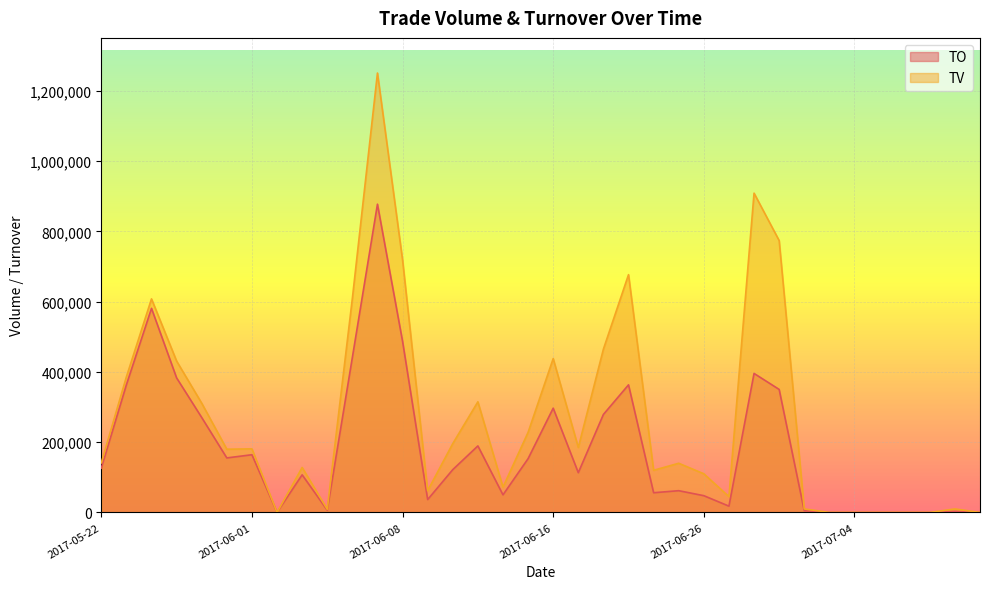

True or false: TV and TO cross at least once.

False